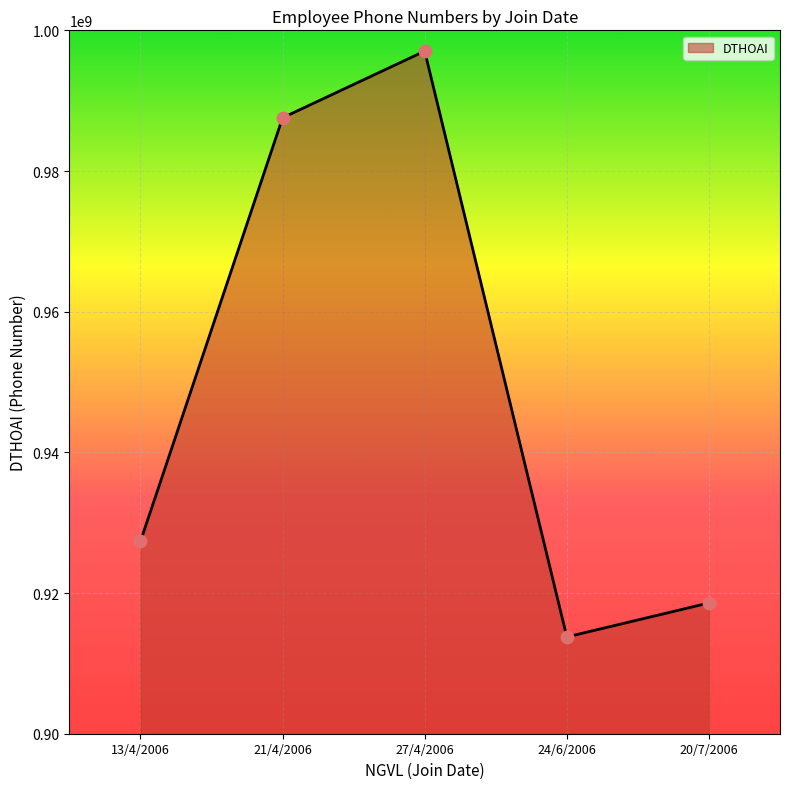

What is the ratio of the value at 20/7/2006 to the value at 24/6/2006?

1.0